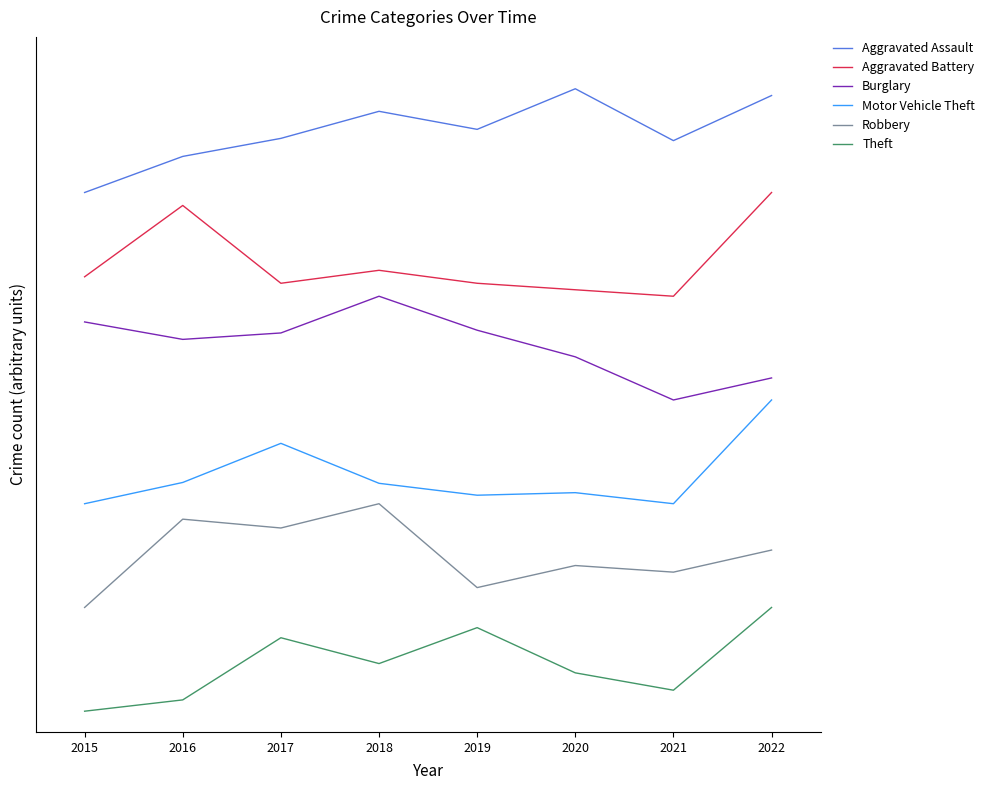

What is the difference between the maximum and second lowest values in the Theft series?

0.9